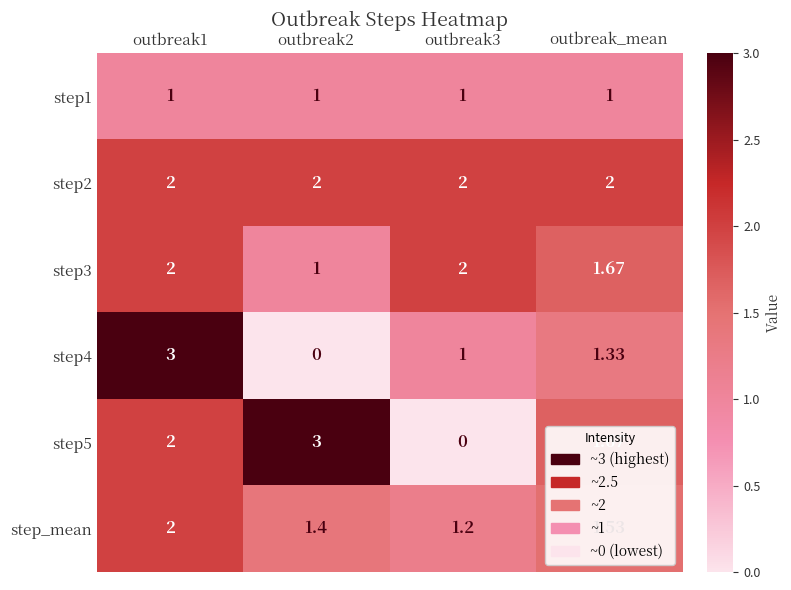

Is the value of step_mean at outbreak3 greater than the value of step2 at outbreak1?

No